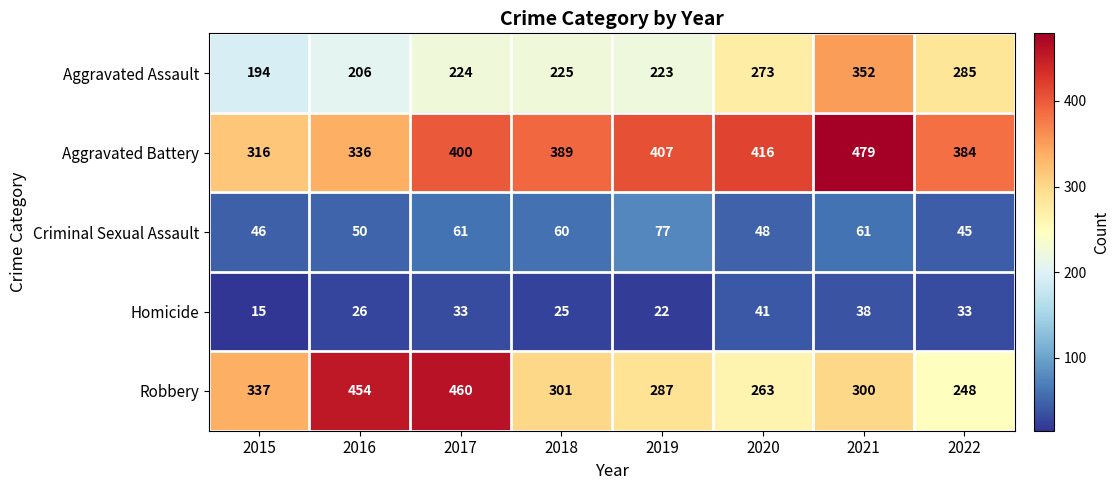

What is the difference between the highest and lowest values at 2022?

351